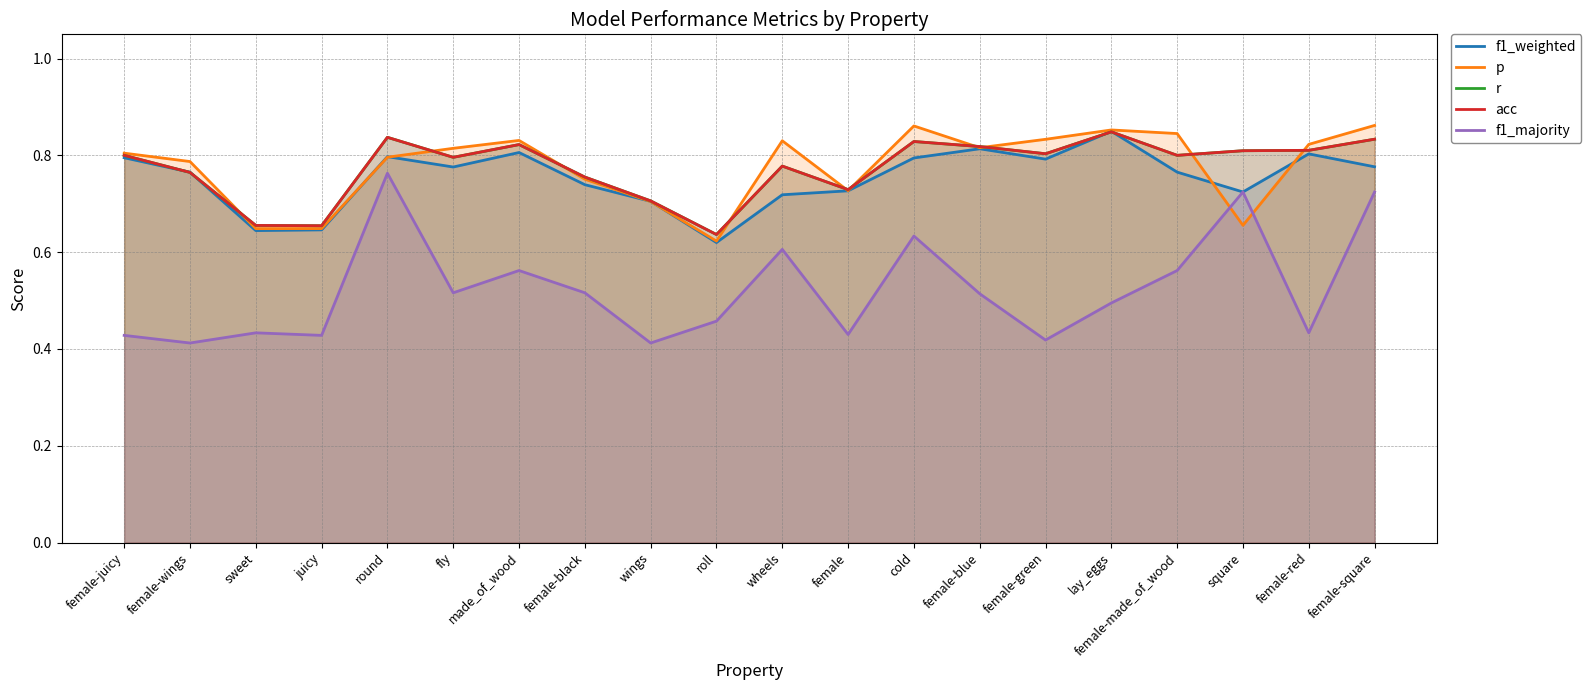

What is the label of the 20th point from the right?

female-juicy